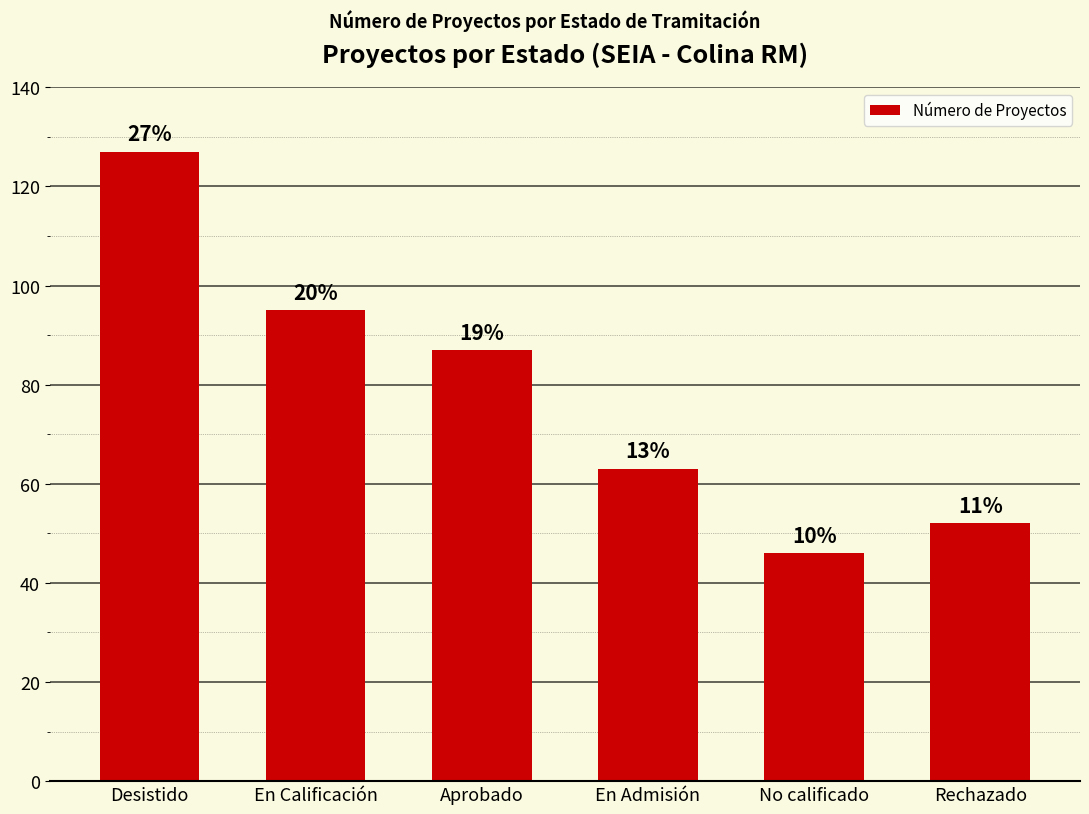

How many bars are there in total?

6